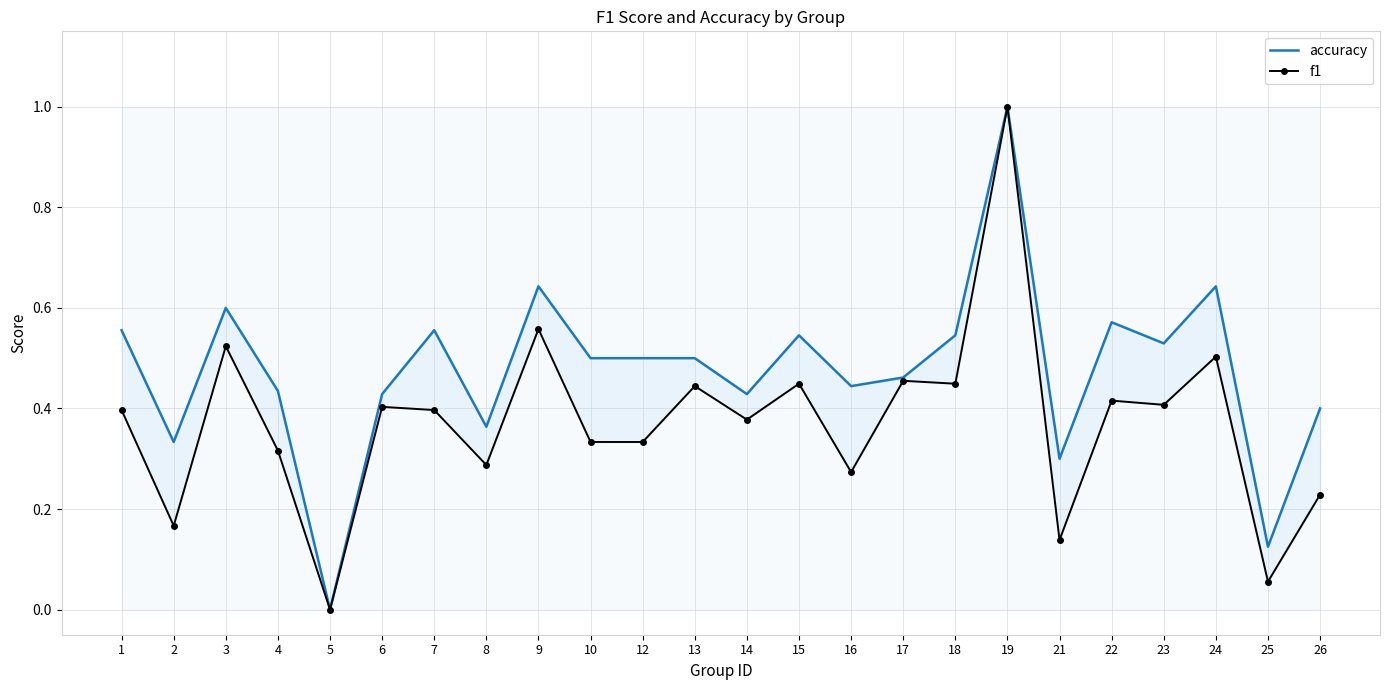

True or false: accuracy and f1 intersect in this chart.

False